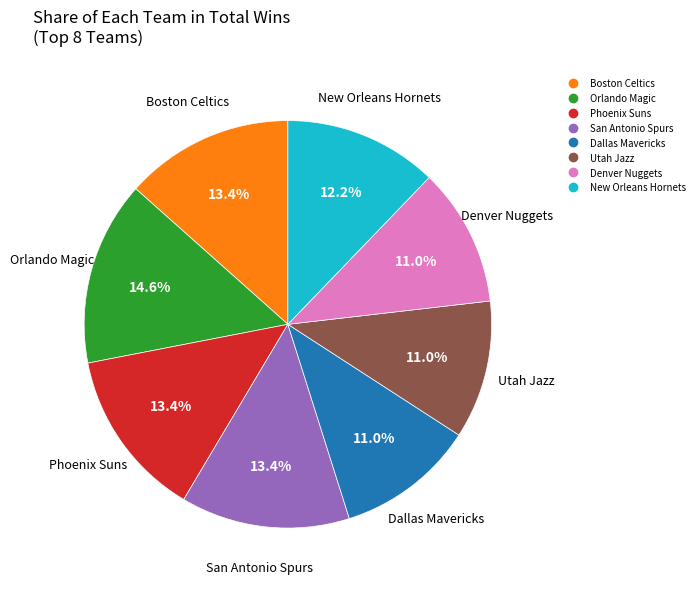

How many slices are in this pie chart?

8